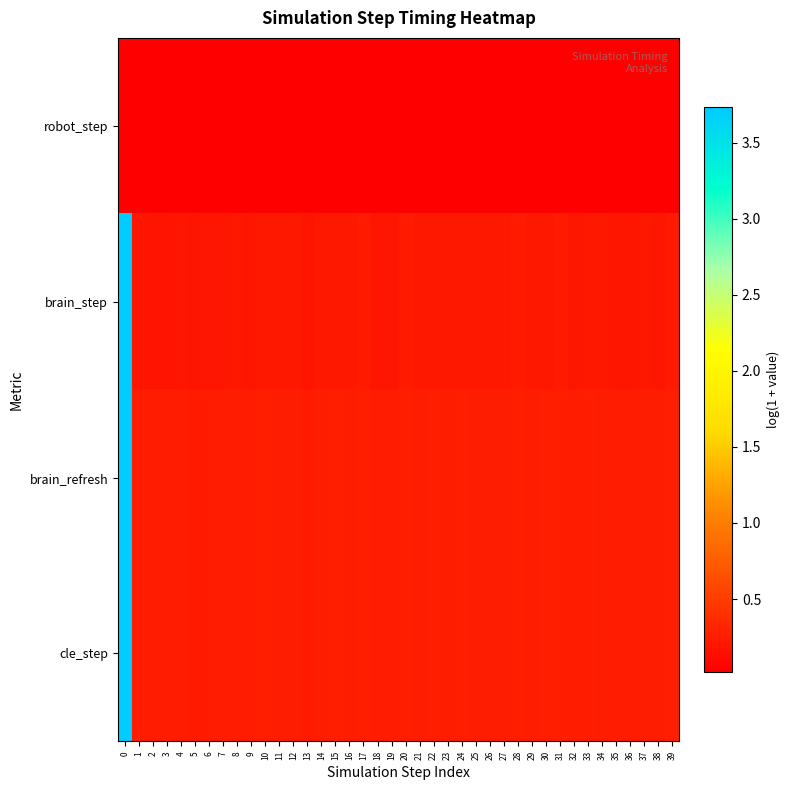

Reading left to right, extract all data points from this chart.

robot_step: 0=0.0	1=0.0	2=0.0	3=0.0	4=0.0	5=0.0	6=0.0	7=0.0	8=0.0	9=0.0	10=0.0	11=0.0	12=0.0	13=0.0	14=0.0	15=0.0	16=0.0	17=0.0	18=0.0	19=0.0	20=0.0	21=0.0	22=0.0	23=0.0	24=0.0	25=0.0	26=0.0	27=0.0	28=0.0	29=0.0	30=0.0	31=0.0	32=0.0	33=0.0	34=0.0	35=0.0	36=0.0	37=0.0	38=0.0	39=0.0
brain_step: 0=3.7	1=0.2	2=0.2	3=0.2	4=0.2	5=0.2	6=0.2	7=0.2	8=0.2	9=0.2	10=0.2	11=0.2	12=0.2	13=0.2	14=0.2	15=0.2	16=0.2	17=0.2	18=0.2	19=0.2	20=0.2	21=0.2	22=0.2	23=0.2	24=0.2	25=0.2	26=0.2	27=0.2	28=0.2	29=0.2	30=0.2	31=0.2	32=0.2	33=0.2	34=0.2	35=0.2	36=0.2	37=0.2	38=0.2	39=0.2
brain_refresh: 0=3.7	1=0.2	2=0.2	3=0.2	4=0.2	5=0.2	6=0.2	7=0.2	8=0.3	9=0.2	10=0.3	11=0.3	12=0.3	13=0.2	14=0.3	15=0.3	16=0.3	17=0.3	18=0.2	19=0.2	20=0.3	21=0.3	22=0.3	23=0.3	24=0.3	25=0.3	26=0.3	27=0.3	28=0.3	29=0.3	30=0.3	31=0.3	32=0.2	33=0.3	34=0.3	35=0.2	36=0.2	37=0.3	38=0.3	39=0.3
cle_step: 0=3.7	1=0.2	2=0.2	3=0.2	4=0.2	5=0.2	6=0.2	7=0.2	8=0.3	9=0.2	10=0.3	11=0.3	12=0.3	13=0.2	14=0.3	15=0.3	16=0.3	17=0.3	18=0.2	19=0.2	20=0.3	21=0.3	22=0.3	23=0.3	24=0.3	25=0.3	26=0.3	27=0.3	28=0.3	29=0.3	30=0.3	31=0.3	32=0.2	33=0.3	34=0.3	35=0.2	36=0.2	37=0.3	38=0.3	39=0.3